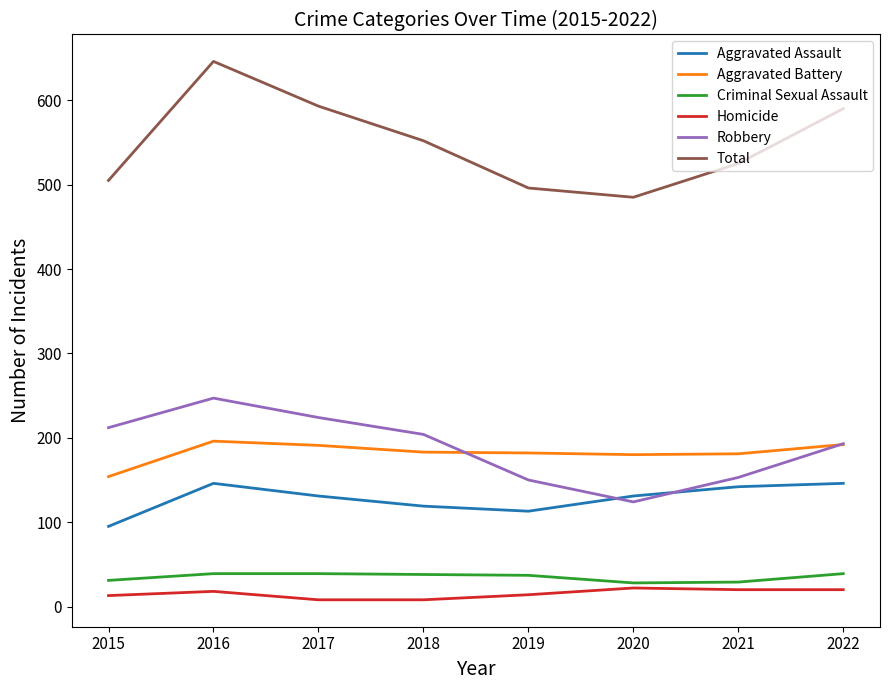

At which category is the sum across all series the highest?

2016